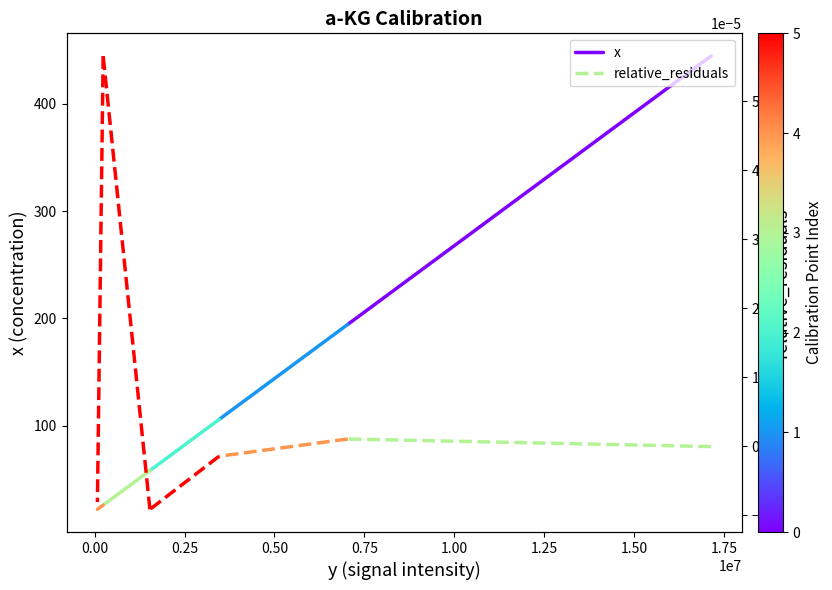

What are all the series names shown in the legend?

x, relative_residuals